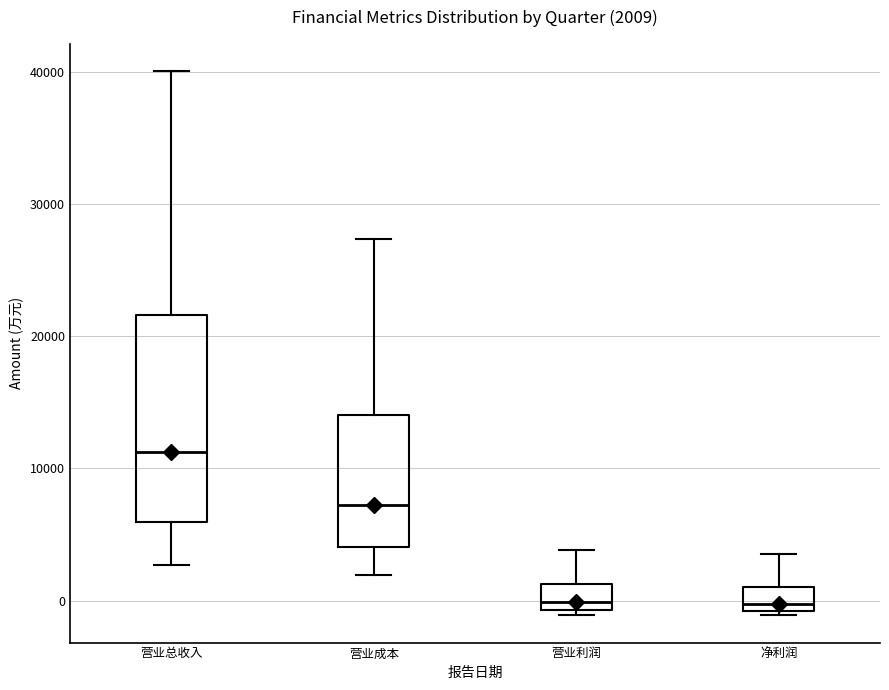

Which box is the tallest, from its lower edge to its upper edge?

营业总收入